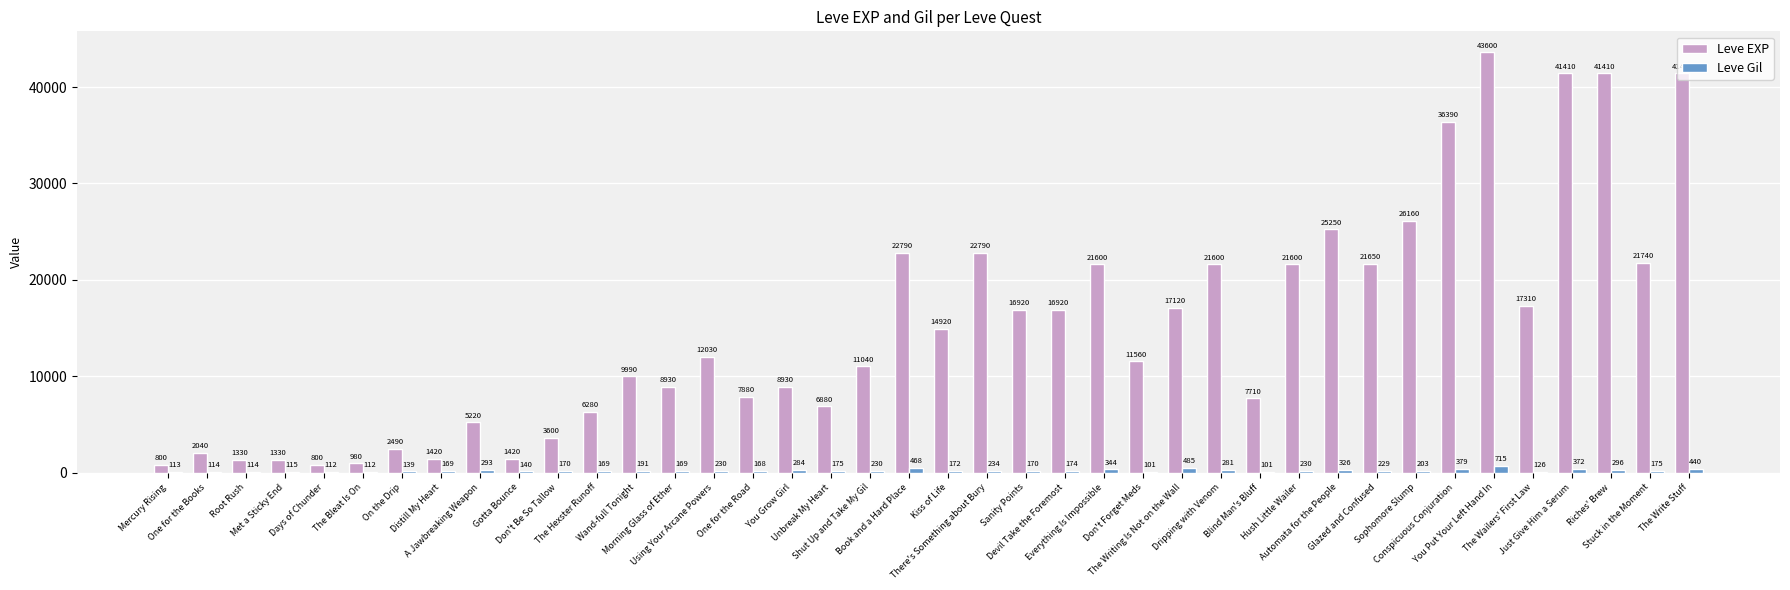

What is the sum of the Leve EXP values at Kiss of Life and Shut Up and Take My Gil?

25960